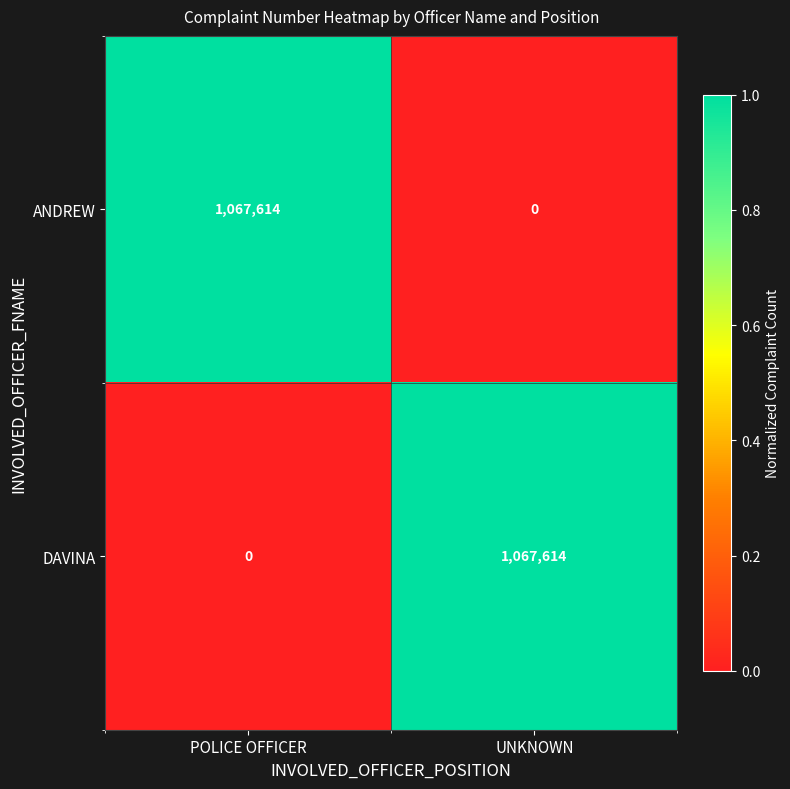

What is the average value of the ANDREW series?

533807